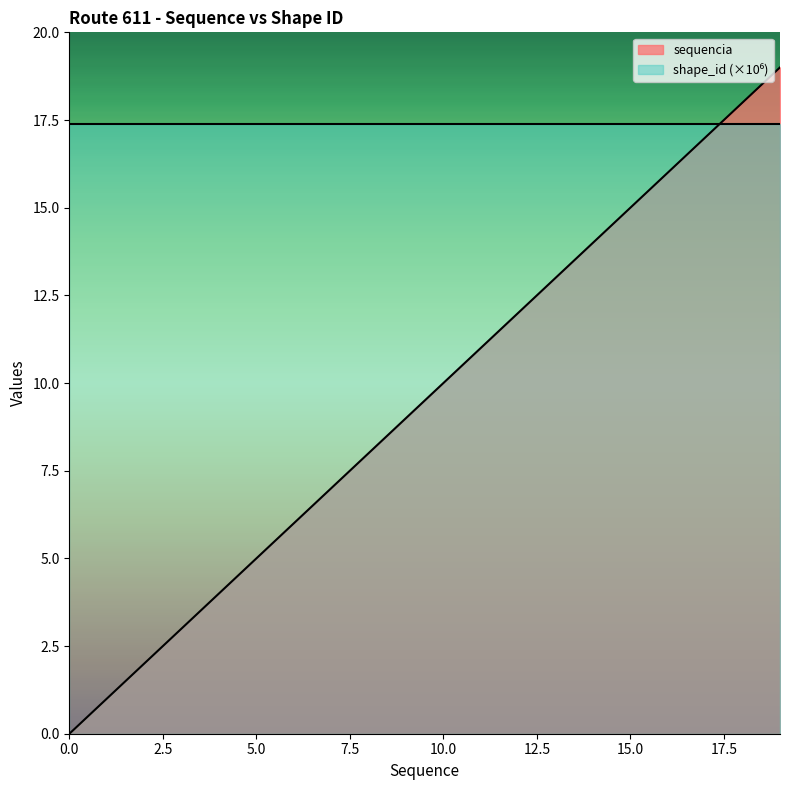

How many positive values are there?

19